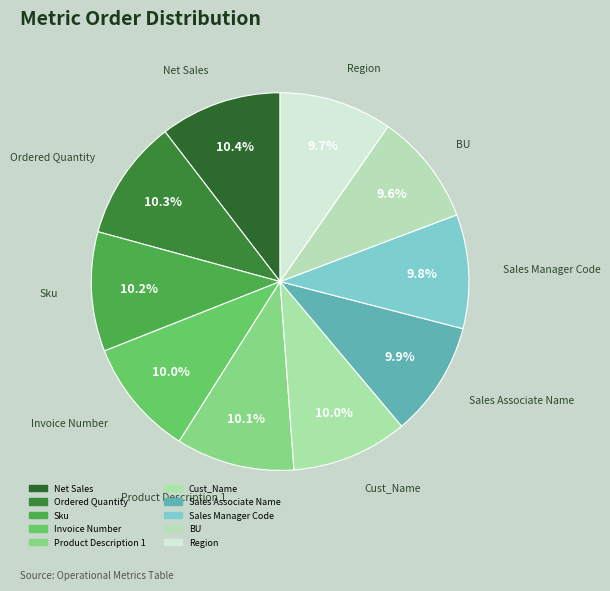

Count the number of slices in the pie.

10